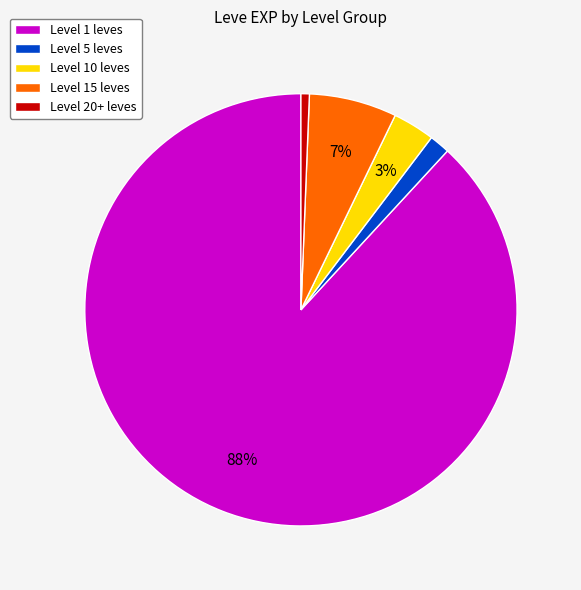

Is the sum of Level 5 leves and Level 15 leves greater than half?

No